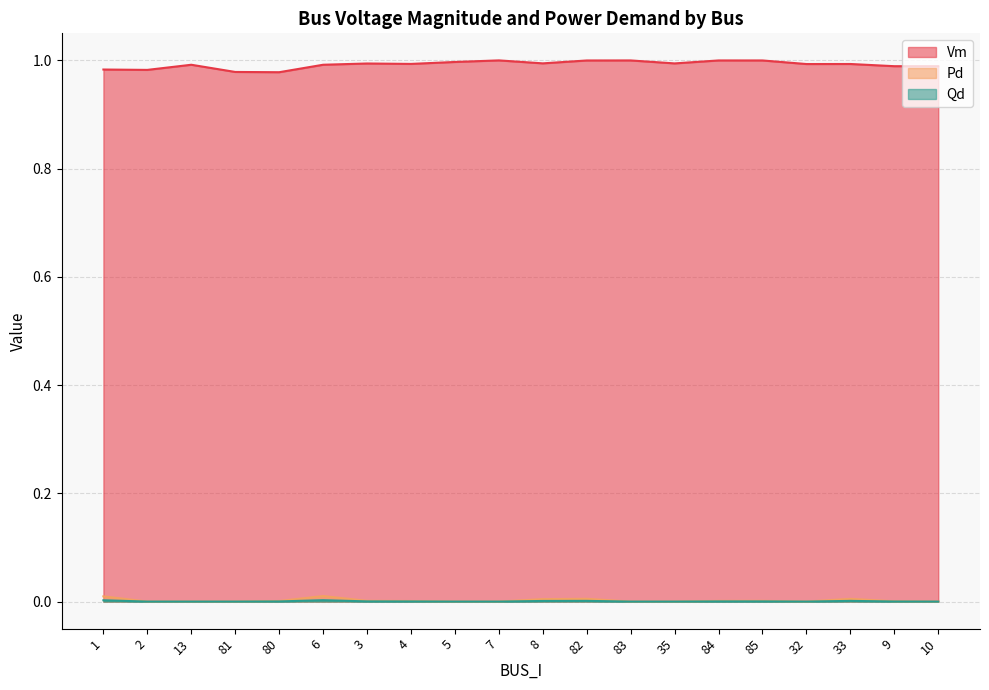

Reading left to right, what are all the values shown in this chart?

Vm: 1.0	1.0	1.0	1.0	1.0	1.0	1.0	1.0	1.0	1.0	1.0	1.0	1.0	1.0	1.0	1.0	1.0	1.0	1.0	1.0
Pd: 0.0	0.0	0.0	0.0	0.0	0.0	0.0	0.0	0.0	0.0	0.0	0.0	0.0	0.0	0.0	0.0	0.0	0.0	0.0	0.0
Qd: 0.0	0.0	0.0	0.0	0.0	0.0	0.0	0.0	0.0	0.0	0.0	0.0	0.0	0.0	0.0	0.0	0.0	0.0	0.0	0.0